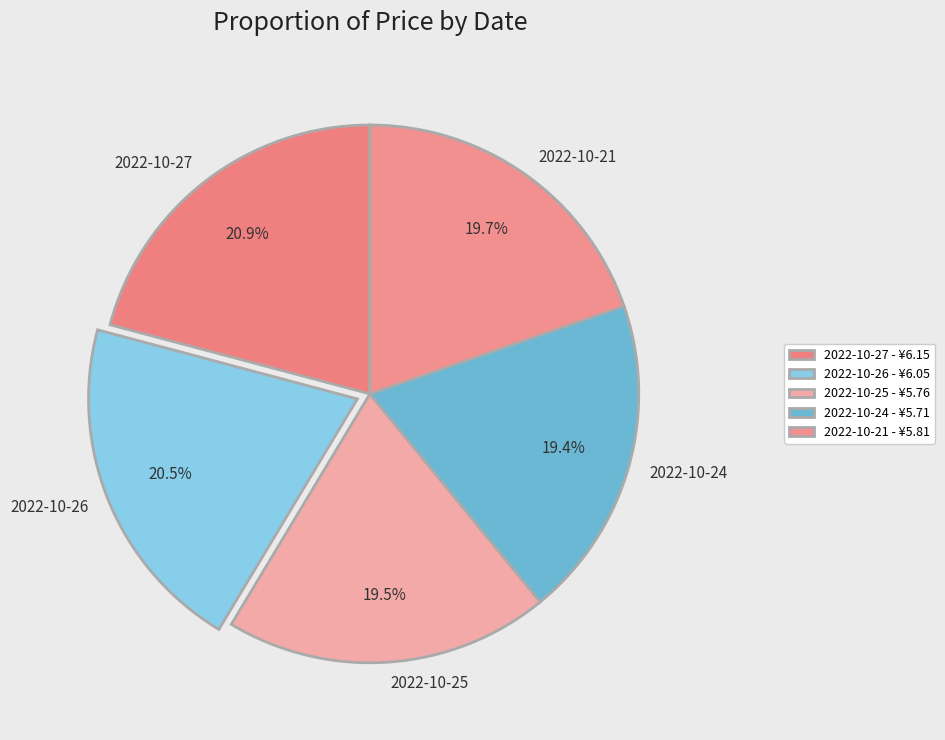

Is there any slice that represents more than half of the pie?

No